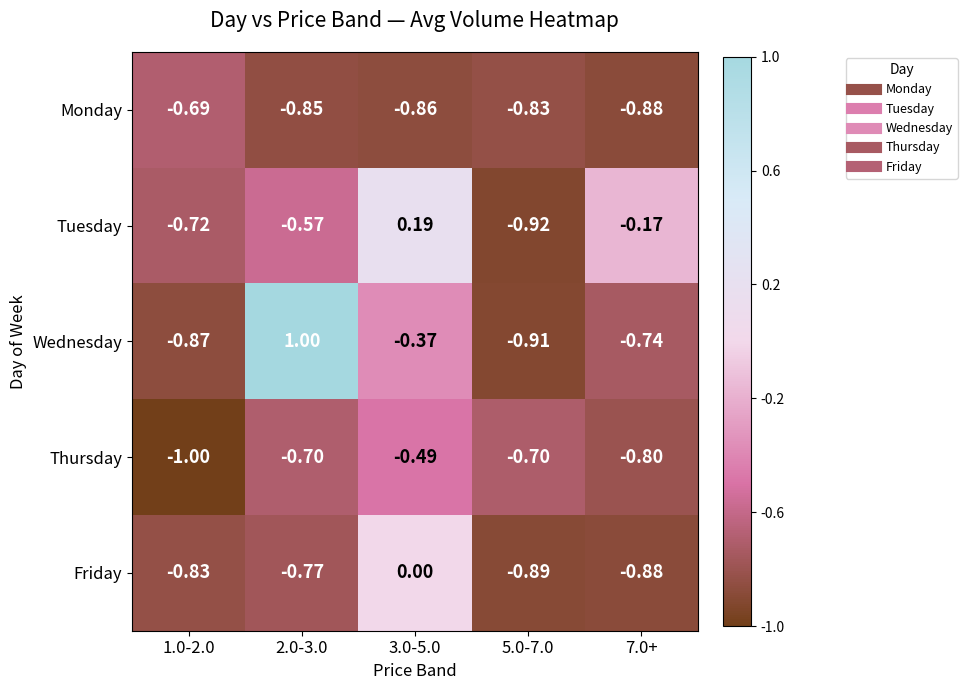

Rank the series by their maximum value, from lowest to highest.

Monday, Thursday, Friday, Tuesday, Wednesday